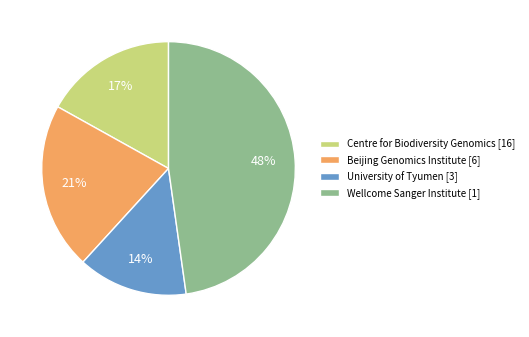

To the nearest percent, what is the difference between the largest and smallest slice percentages?

34%